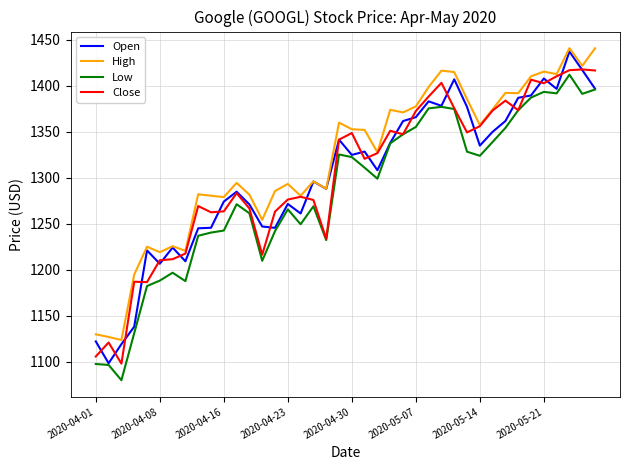

Which series has the widest spread of values?

Open